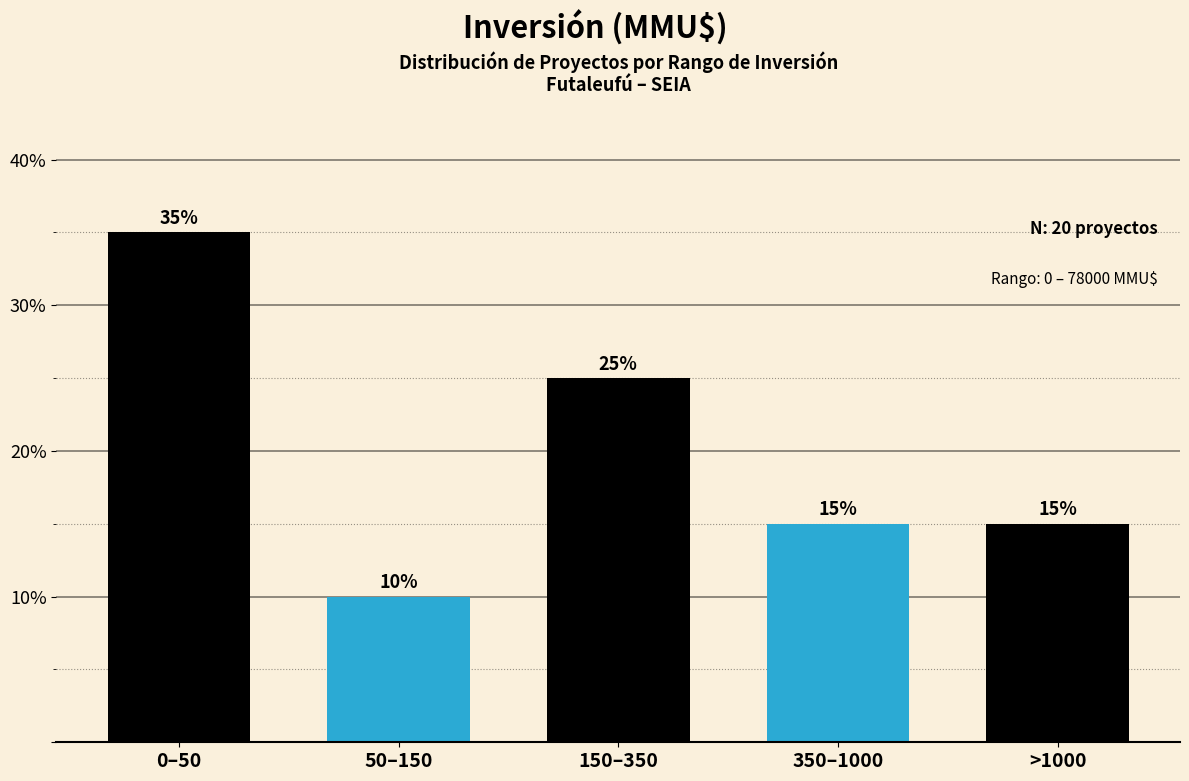

Reading right to left, list all the values displayed in this chart.

15	15	25	10	35